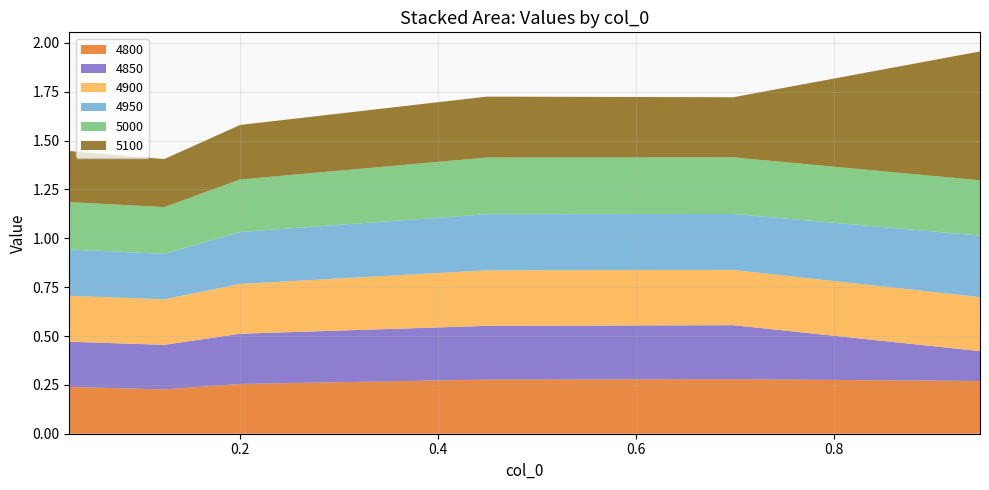

Reading right to left, extract all data points from this chart.

4800: 0.3	0.3	0.3	0.3	0.2	0.2
4850: 0.2	0.3	0.3	0.3	0.2	0.2
4900: 0.3	0.3	0.3	0.3	0.2	0.2
4950: 0.3	0.3	0.3	0.3	0.2	0.2
5000: 0.3	0.3	0.3	0.3	0.2	0.2
5100: 0.7	0.3	0.3	0.3	0.2	0.3